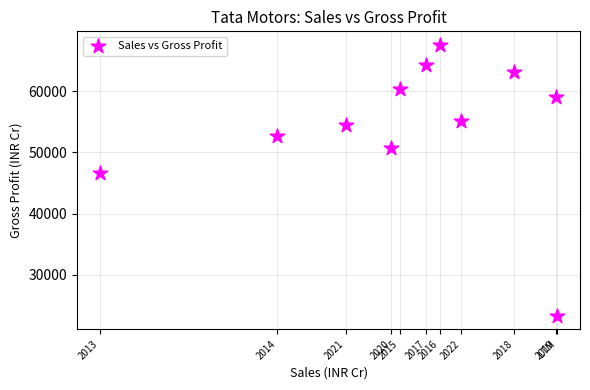

What is the average X value?

264776.6